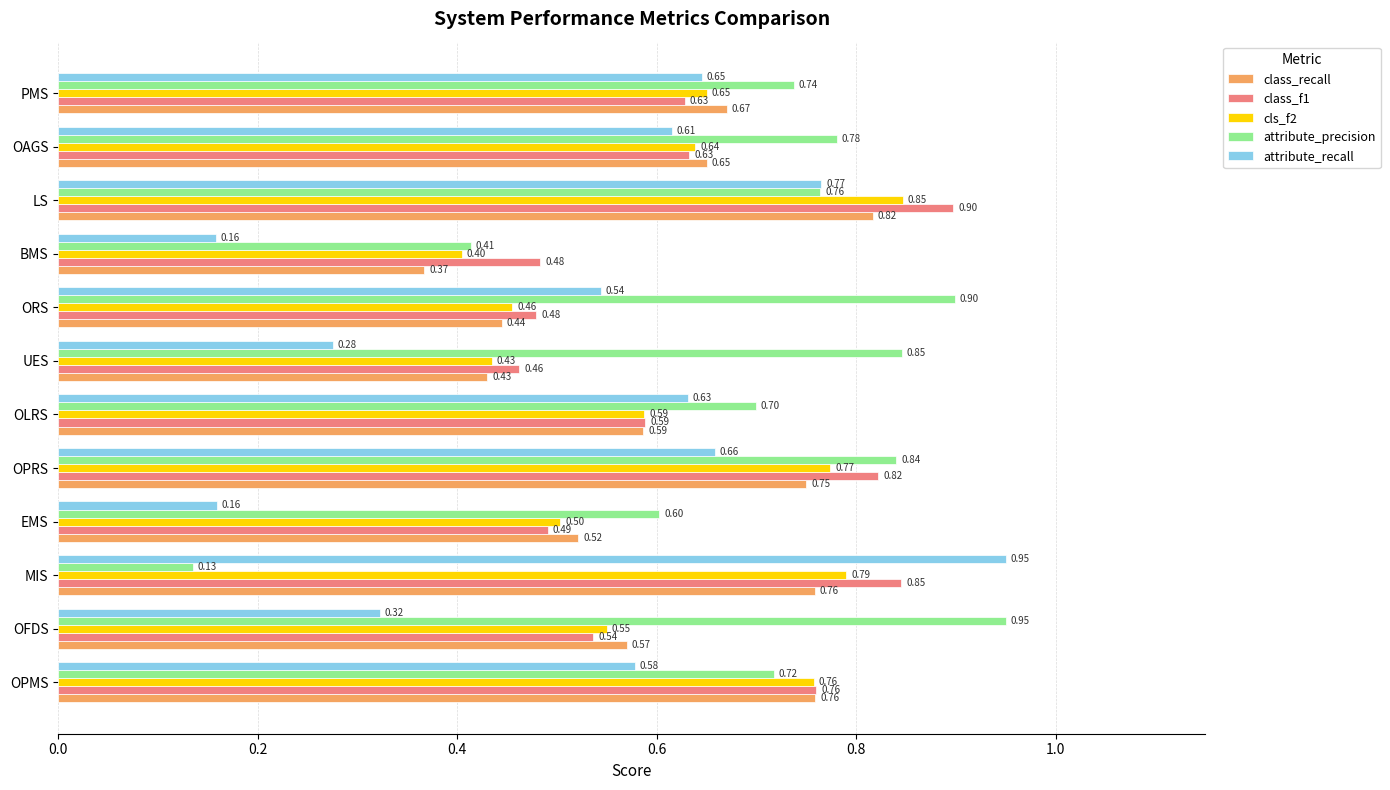

Which category has the lowest value across all series?

MIS